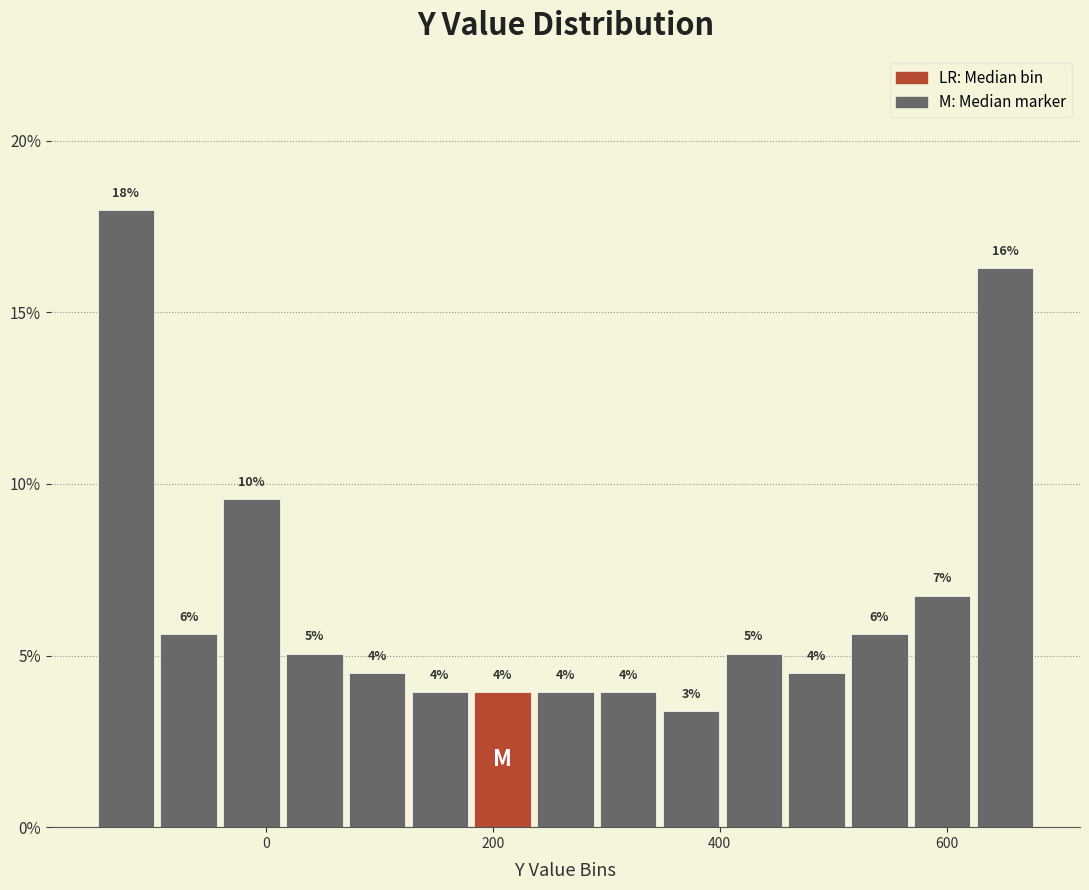

Around what value on the x-axis is the tallest bar? Give the approximate position of its centre, as read against the axis.

-120